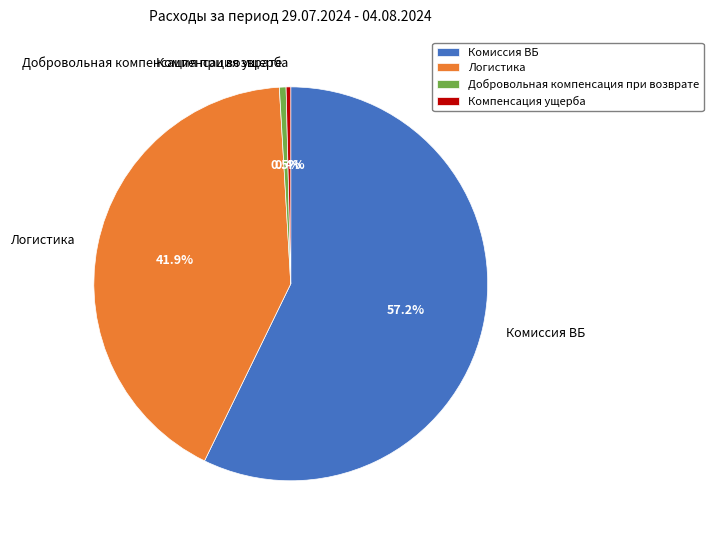

Which category has the biggest portion of the pie?

Комиссия ВБ